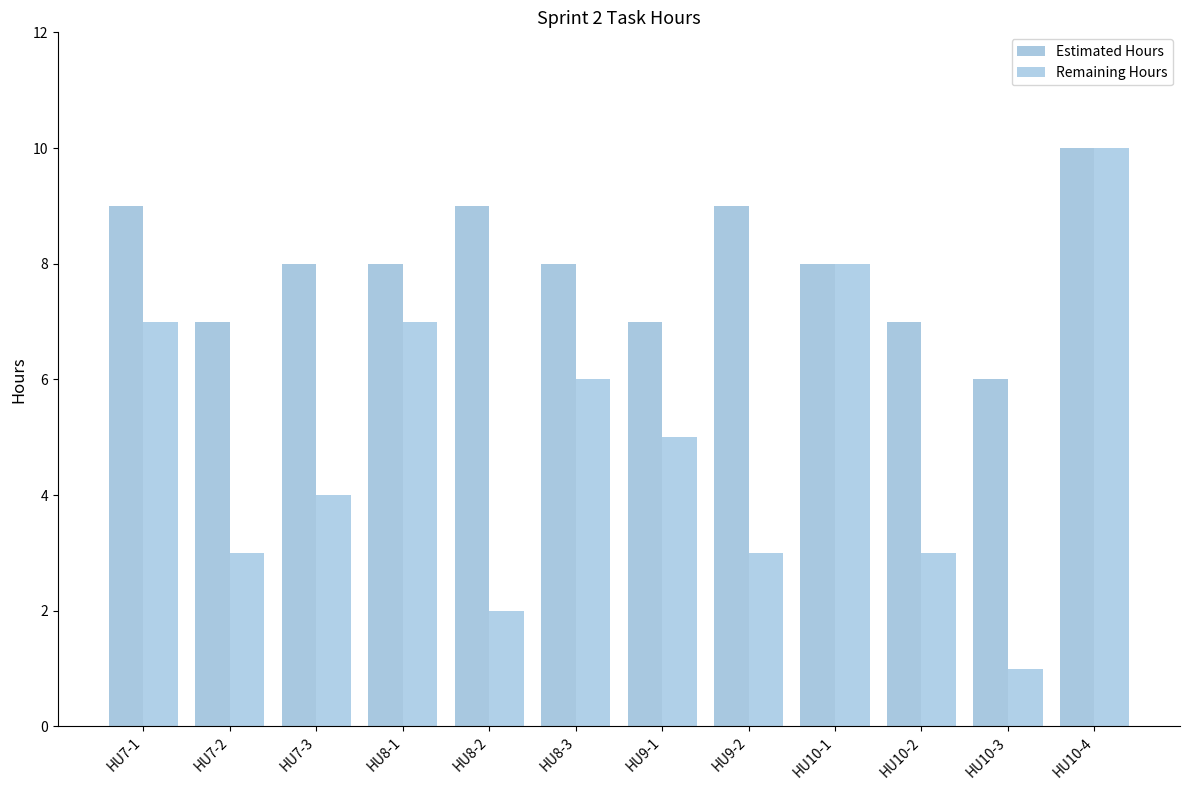

What is the maximum value shown in the chart?

10